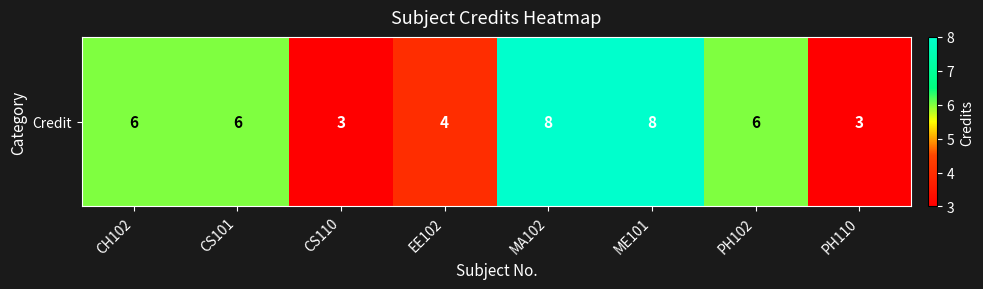

Reading left to right, list all the values displayed in this chart.

6	6	3	4	8	8	6	3